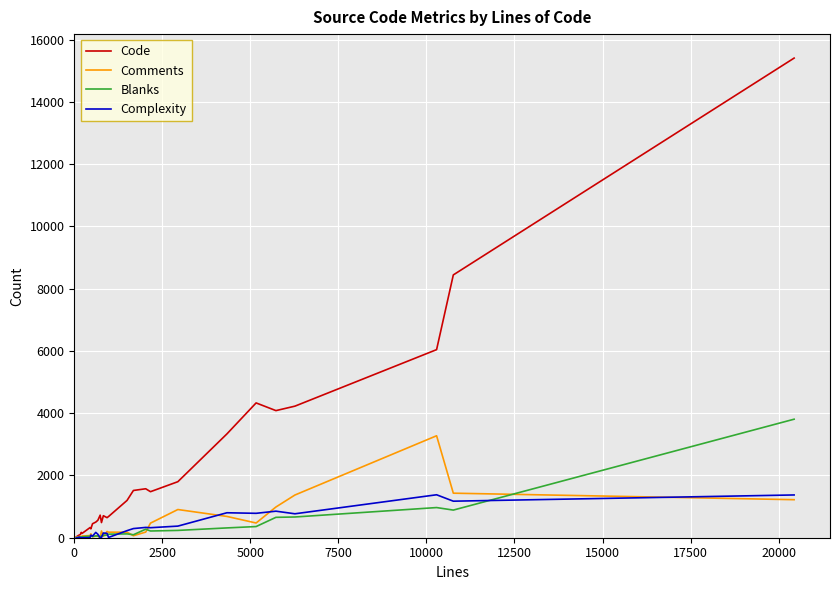

Which series has the largest total across all categories?

Code